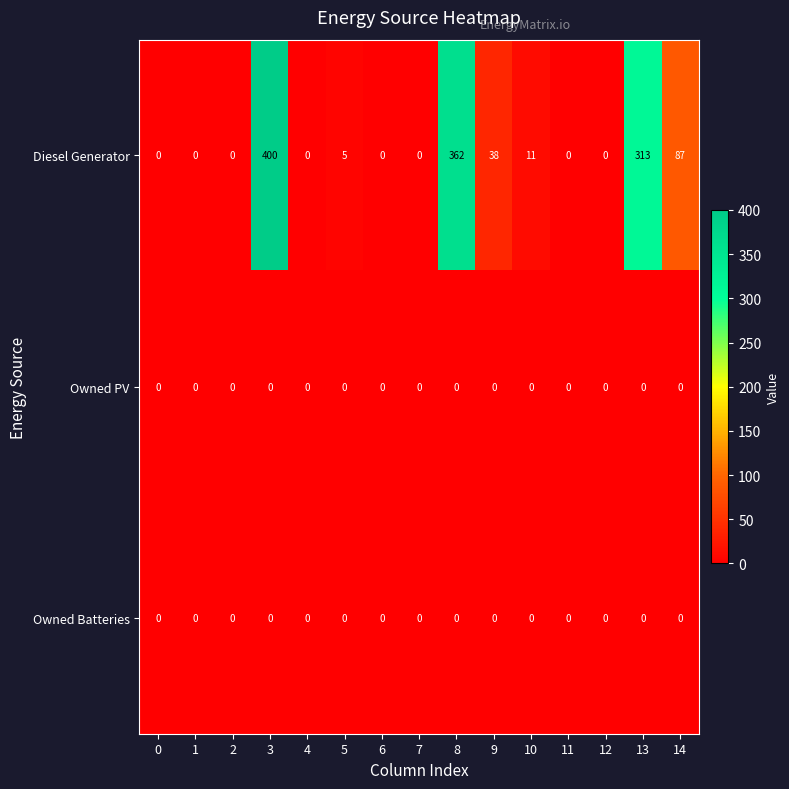

True or false: Diesel Generator has a value of 0 at 12.

True